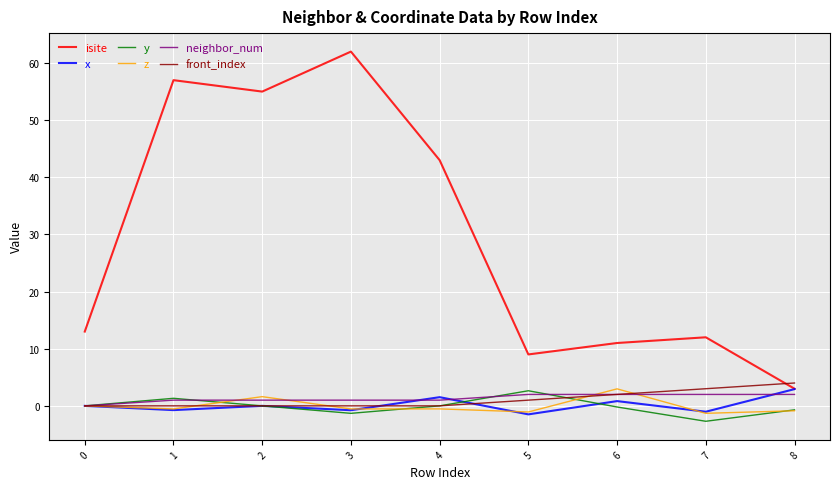

True or false: y and isite cross at least once.

False